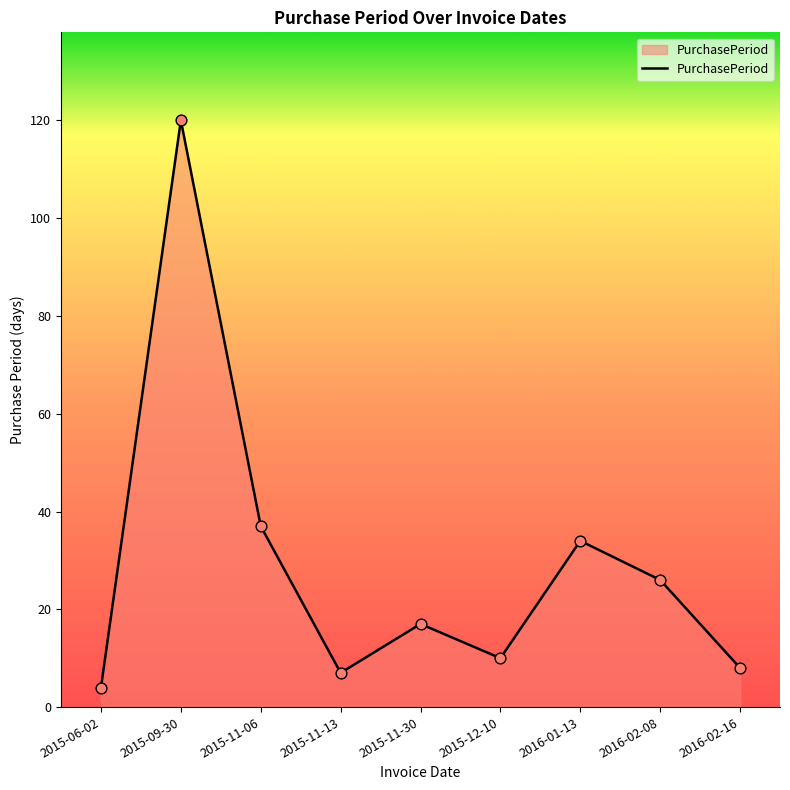

What is the ratio of the value at 2016-02-16 to the value at 2016-01-13?

0.2